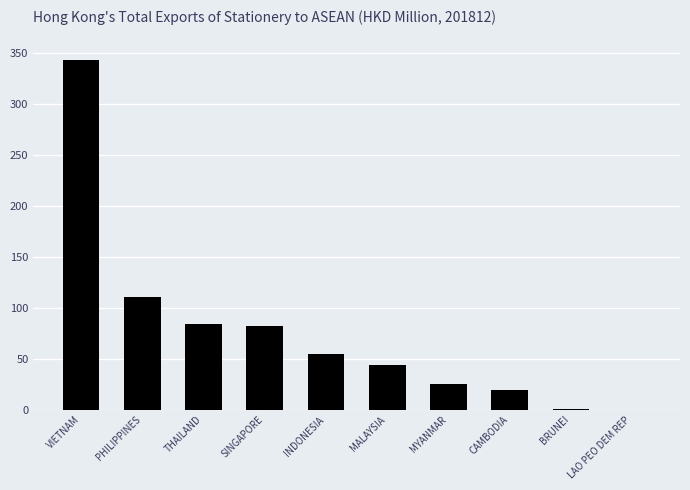

Does the chart contain stacked bars?

No